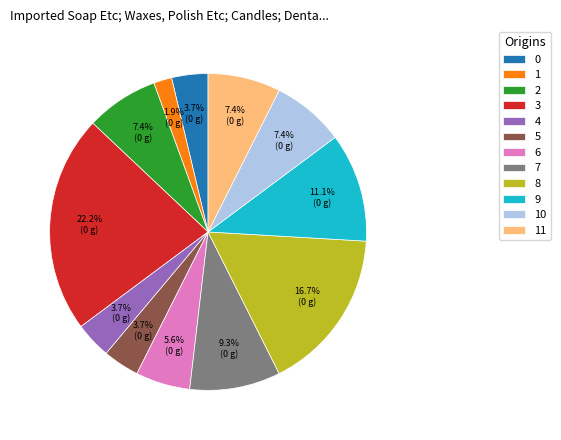

Which category has the smallest portion of the pie?

1